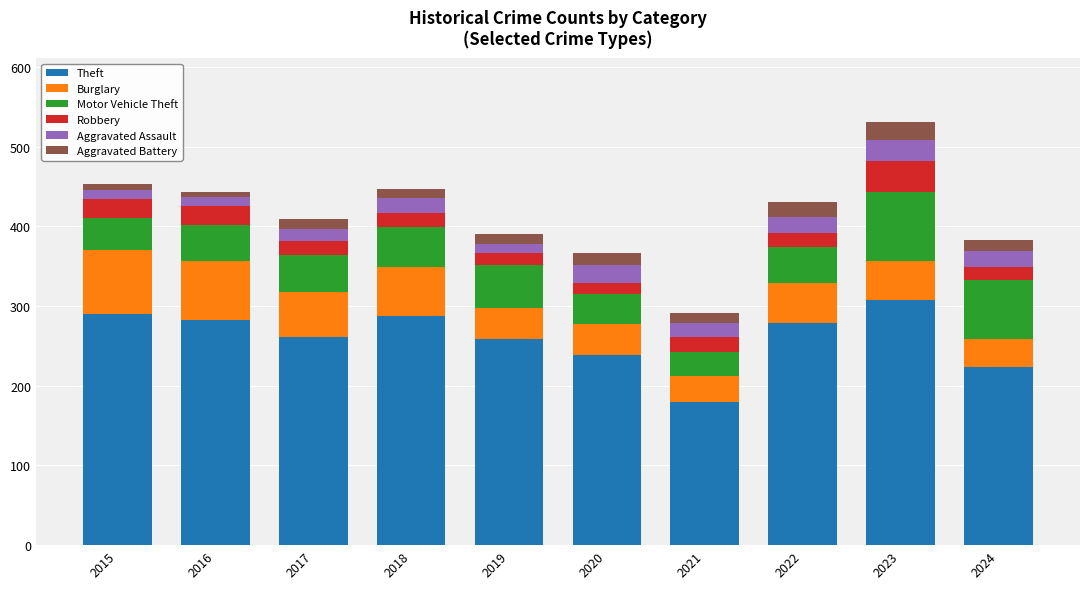

What are all the series names shown in the legend?

Theft, Burglary, Motor Vehicle Theft, Robbery, Aggravated Assault, Aggravated Battery